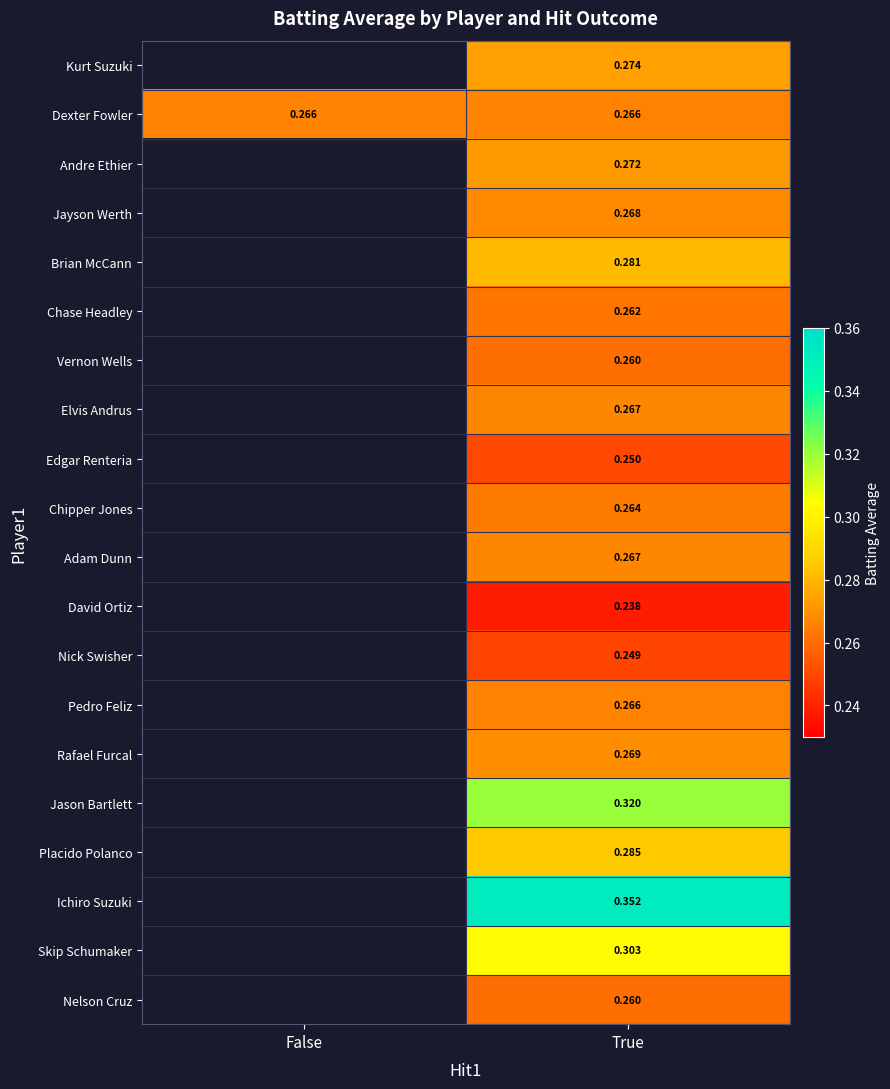

Count the number of categories in the chart.

2